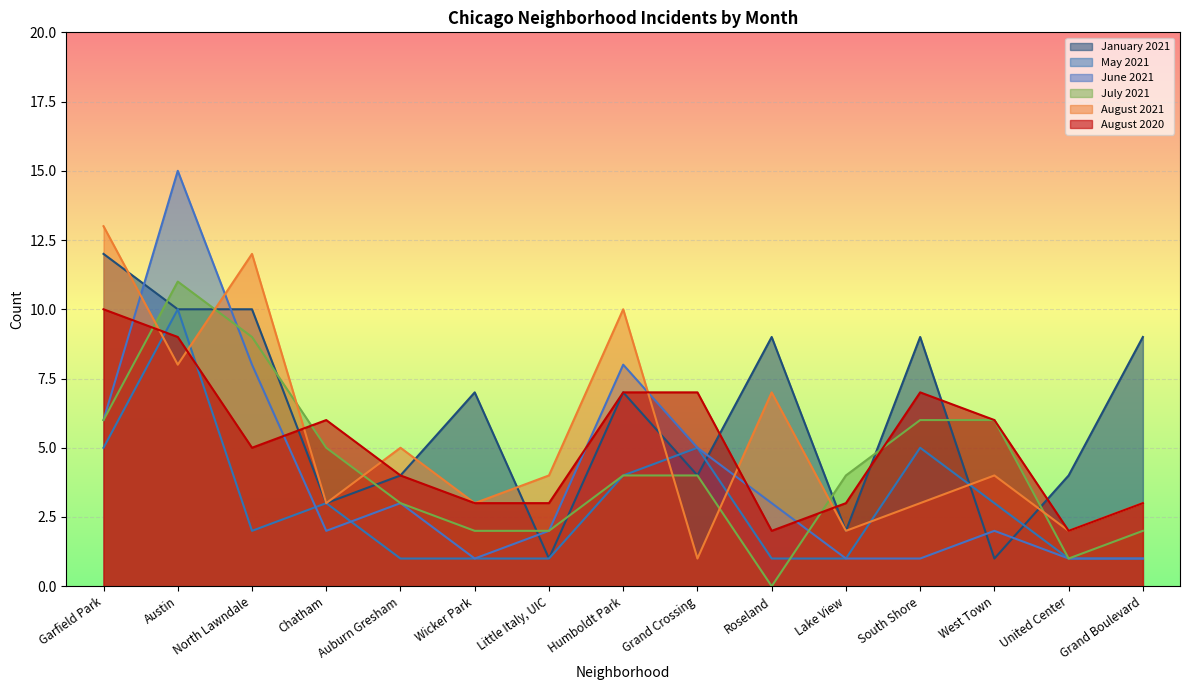

What is the difference between the May 2021 values at West Town and Wicker Park?

2